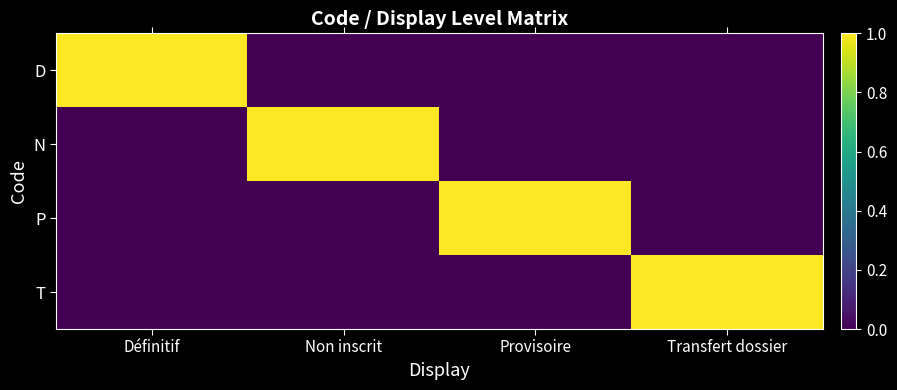

Reading left to right, transcribe all the data shown in this chart.

D: Définitif=1	Non inscrit=0	Provisoire=0	Transfert dossier=0
N: Définitif=0	Non inscrit=1	Provisoire=0	Transfert dossier=0
P: Définitif=0	Non inscrit=0	Provisoire=1	Transfert dossier=0
T: Définitif=0	Non inscrit=0	Provisoire=0	Transfert dossier=1